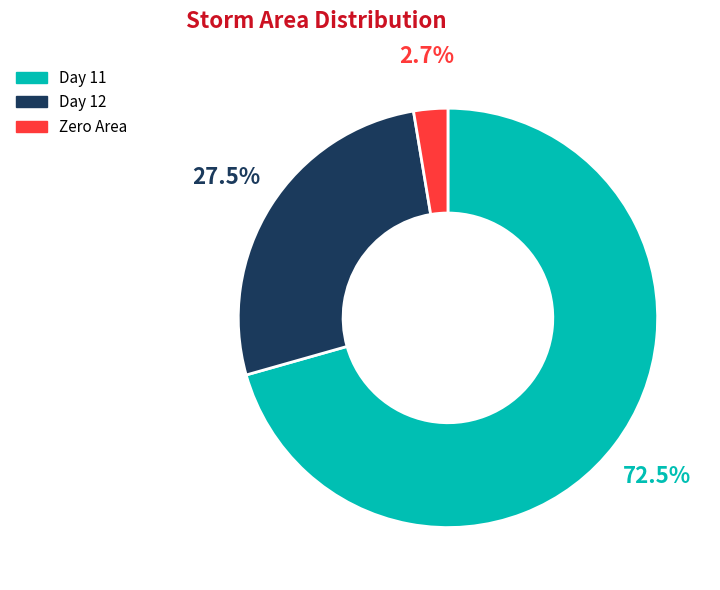

The 11 slice represents 16% of the pie. True or false?

False